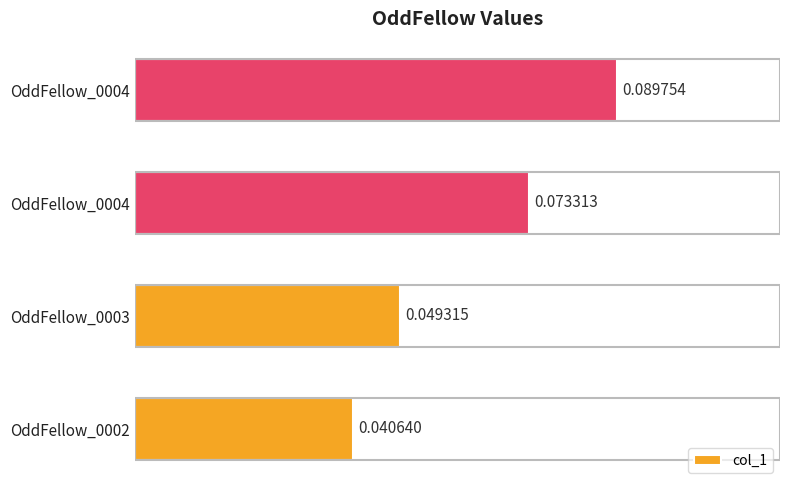

Does the chart contain stacked bars?

No